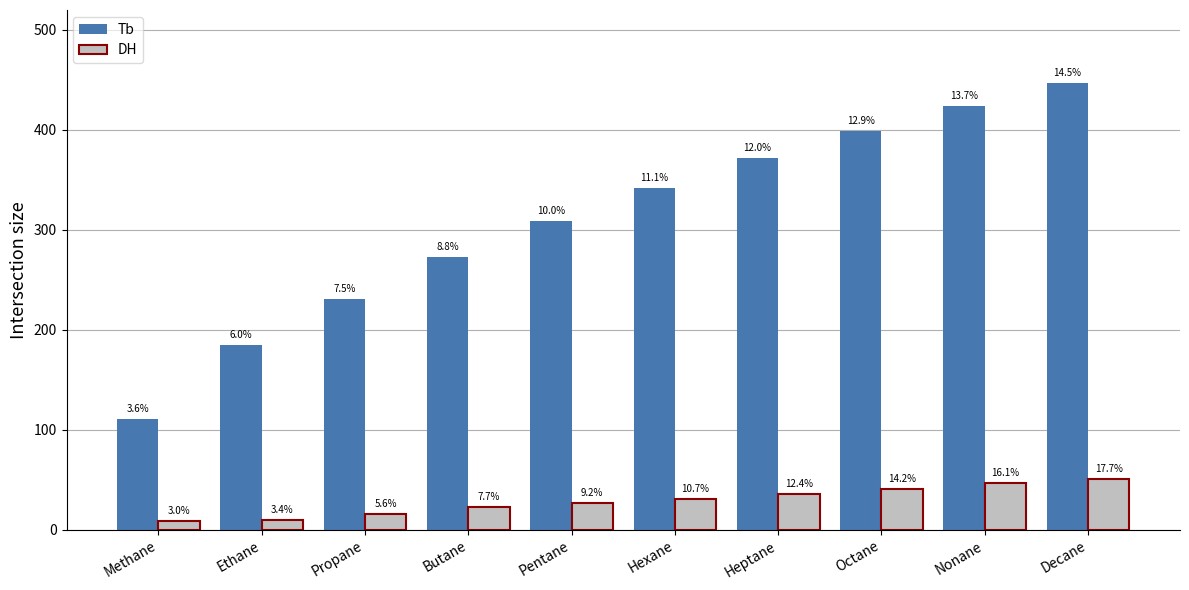

At how many categories does at least one series exceed 97?

10